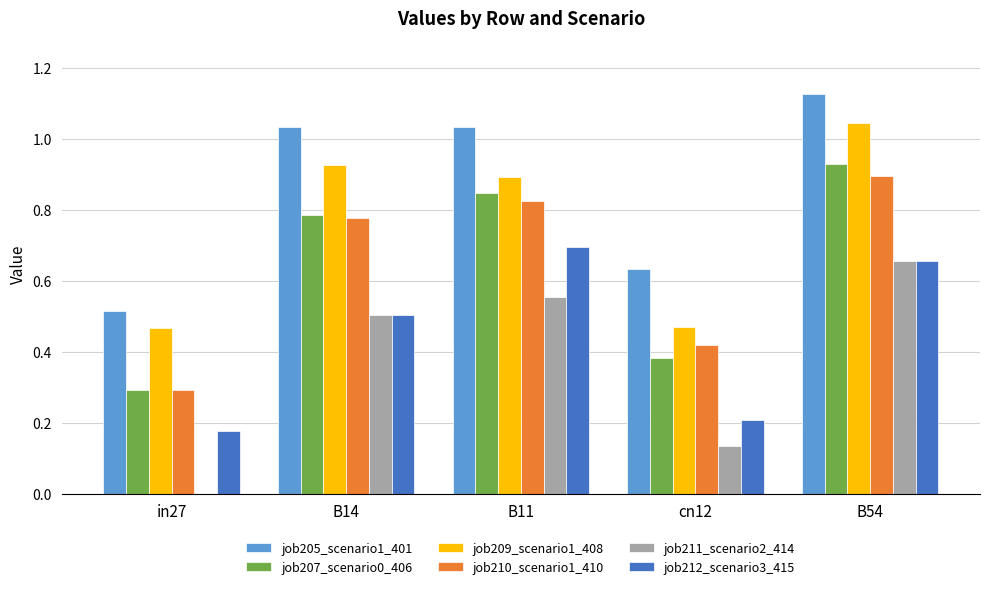

The value of job210_scenario1_410 at B11 is 1.4. True or false?

False